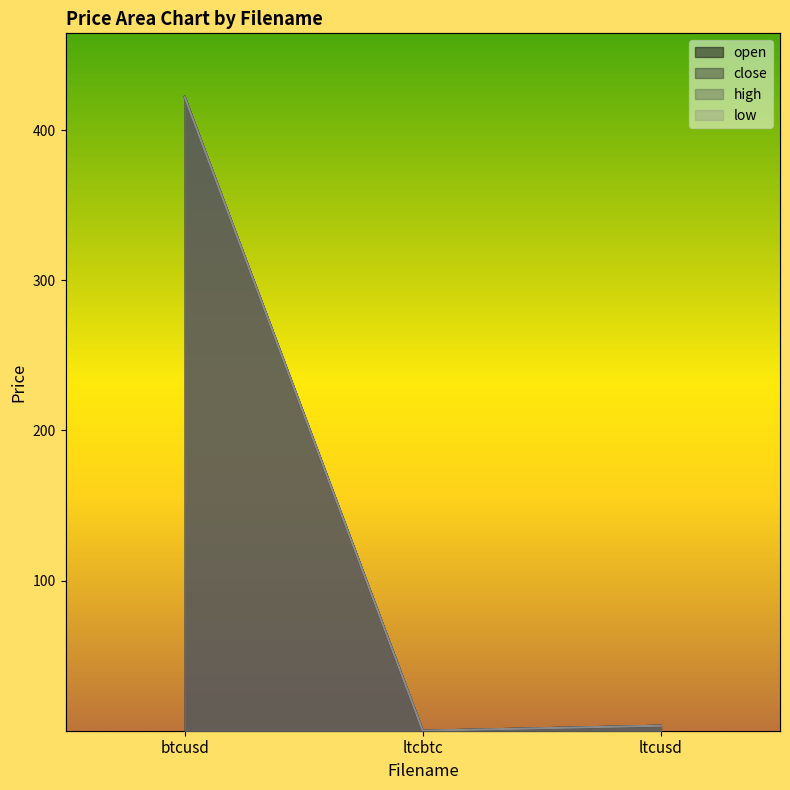

What is the maximum value for high?

422.2